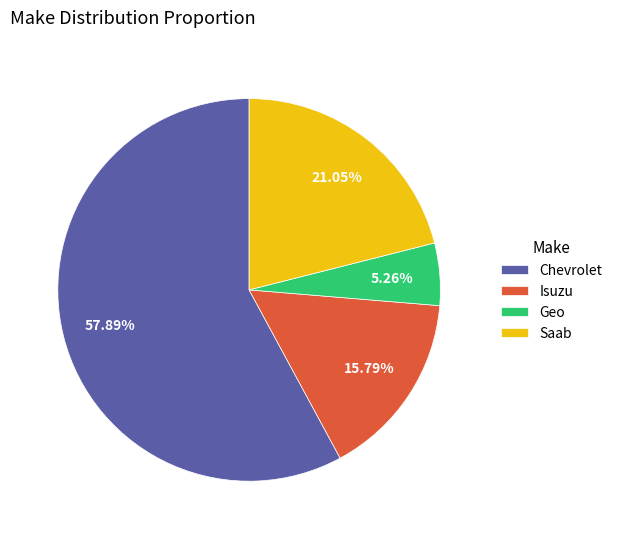

Rank the categories by value from highest to lowest.

Chevrolet, Saab, Isuzu, Geo